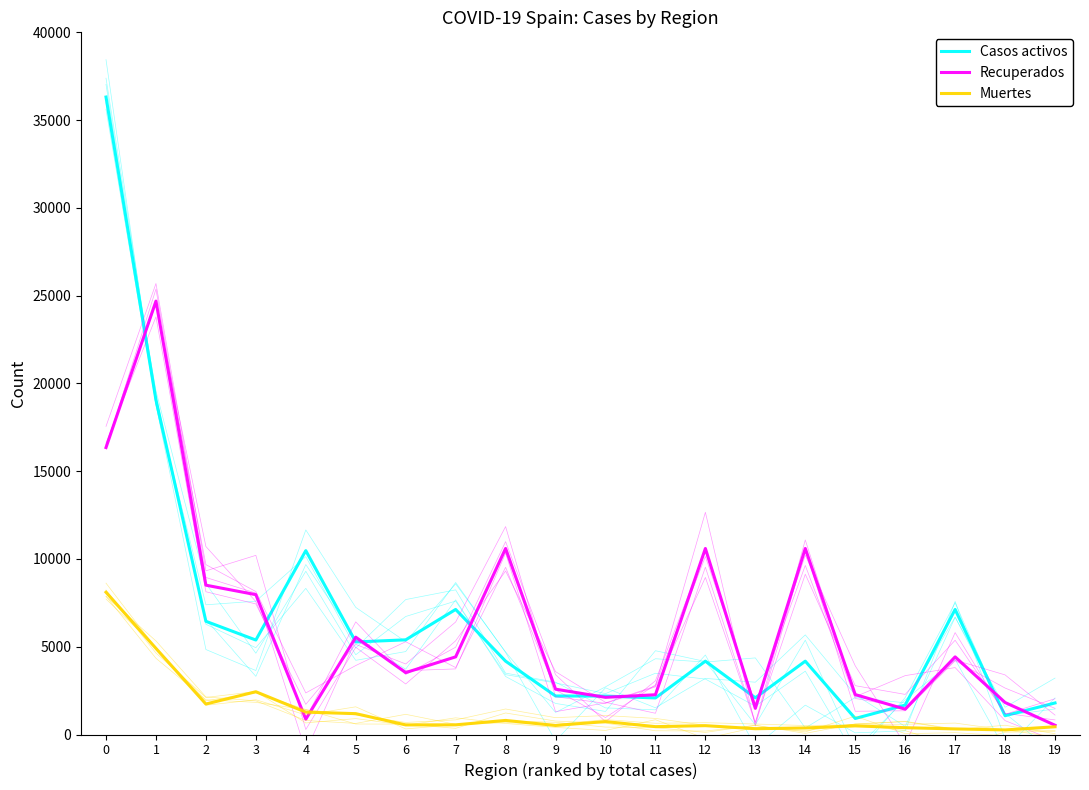

List the labels in order of Casos activos value, smallest first.

15, 18, 16, 19, 11, 13, 10, 9, 8, 12, 14, 5, 3, 6, 2, 7, 17, 4, 1, 0